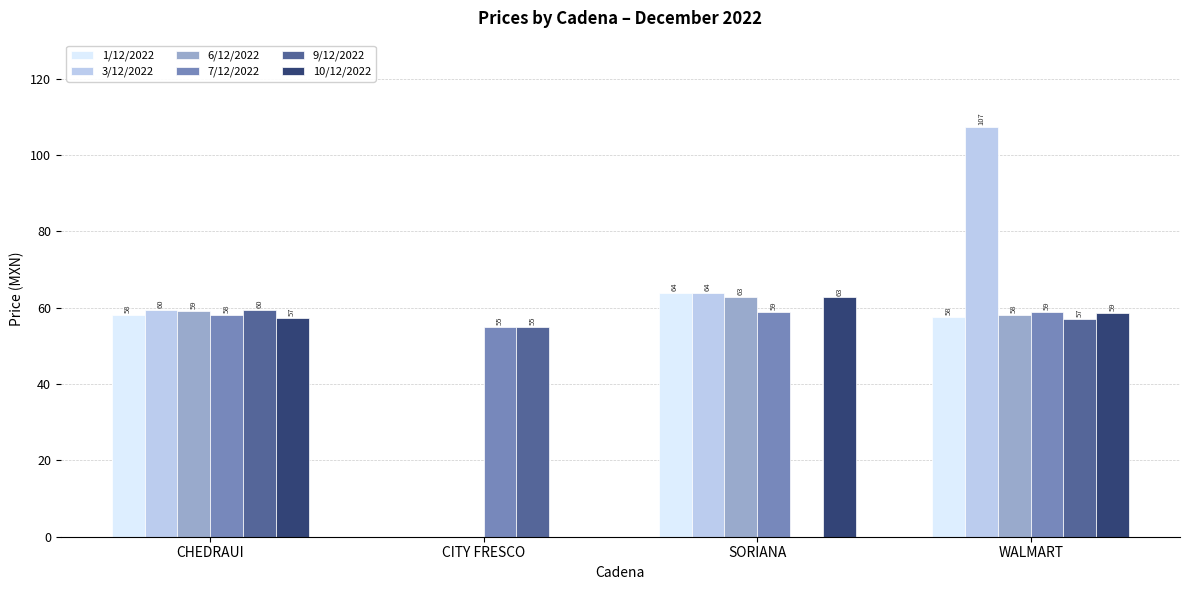

How many data points does each series have?

4